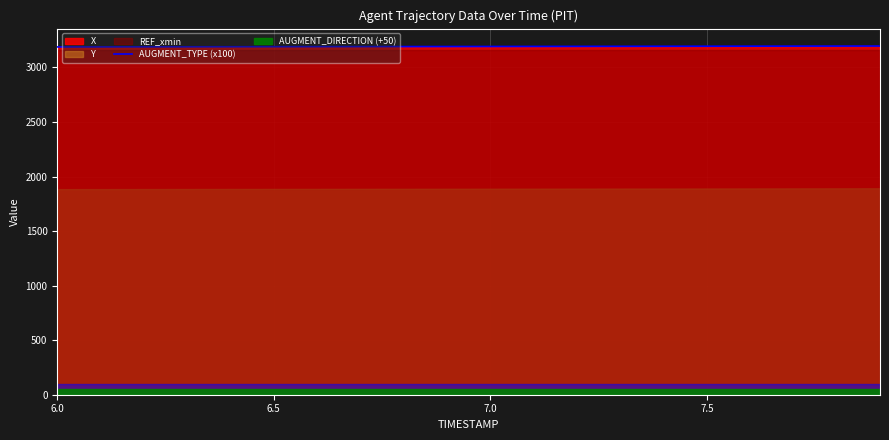

What is the highest value of the AUGMENT_TYPE (x100) series?

3195.8